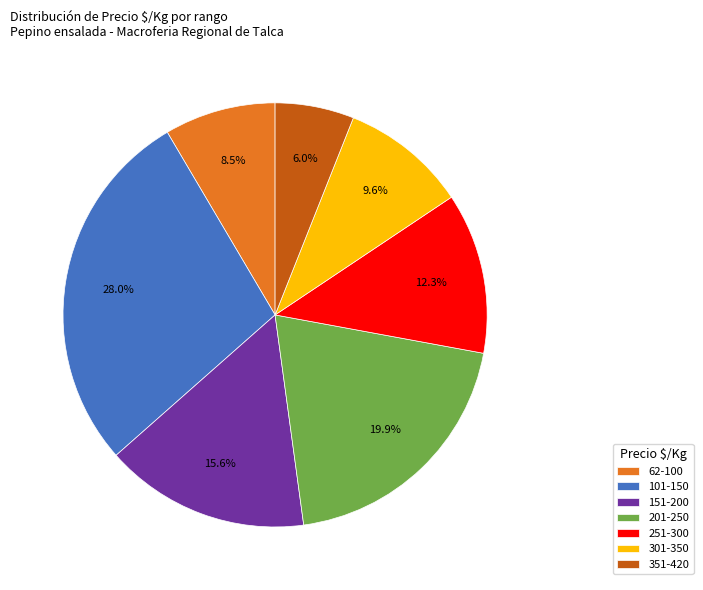

How many segments does this pie chart have?

7